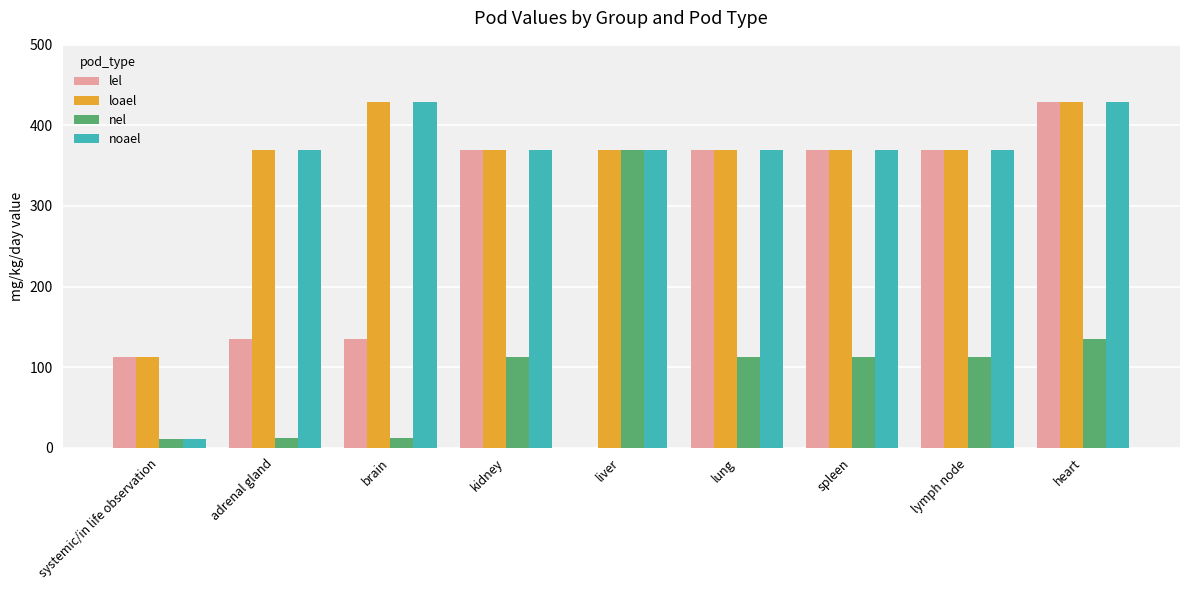

What is the sum of all lel values?

2290.2